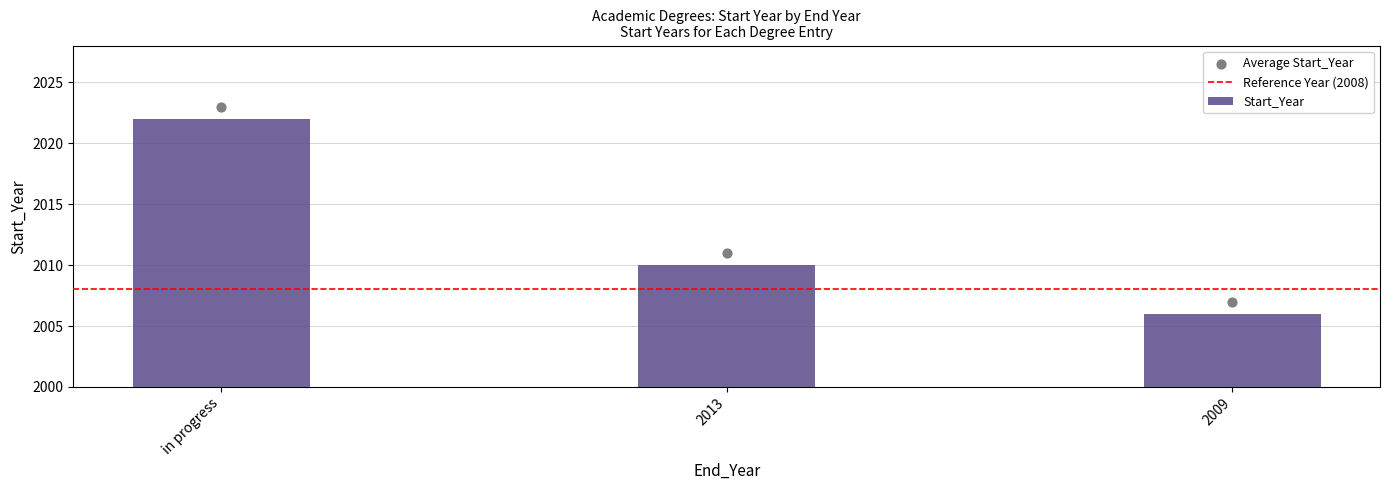

What is the change in value from 2013 to 2009?

-4